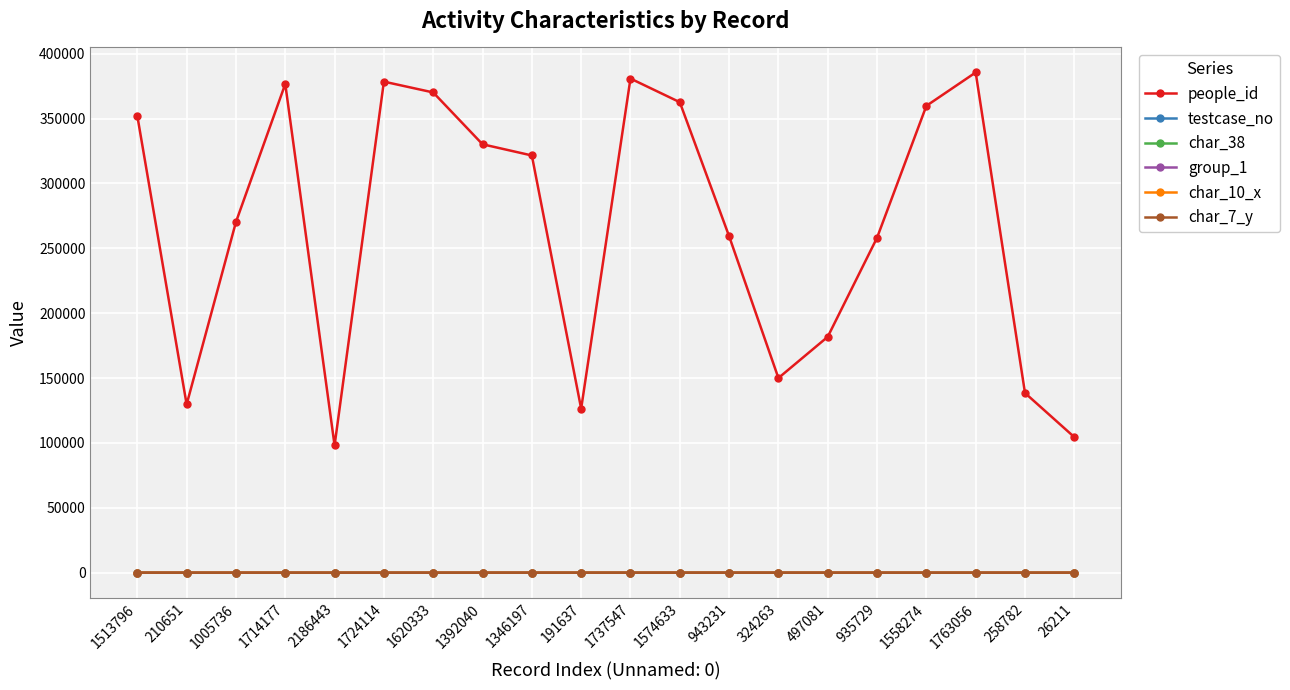

Which series has the largest range (max minus min)?

people_id